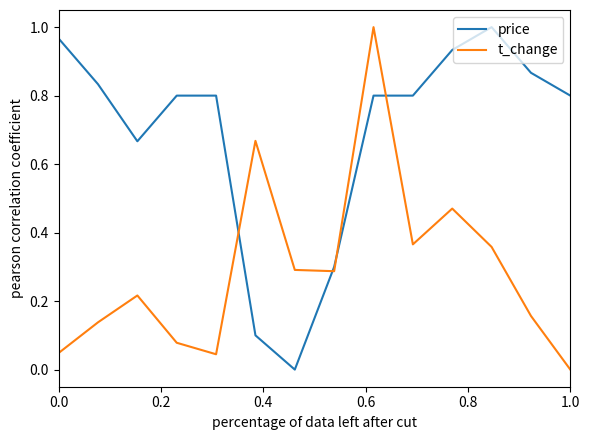

Which series has the largest total across all categories?

price